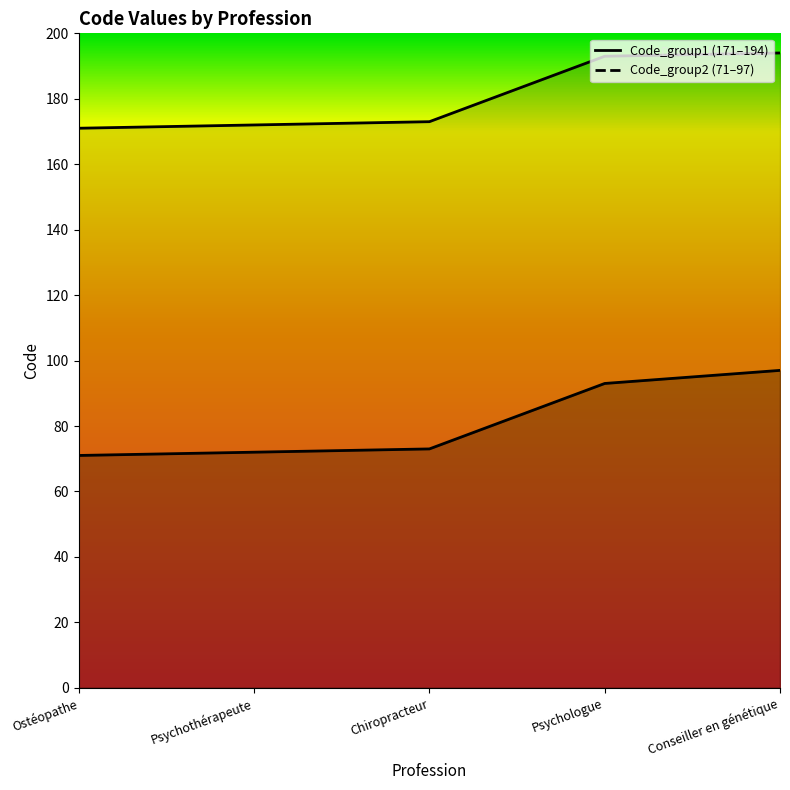

What is the greatest value displayed?

194